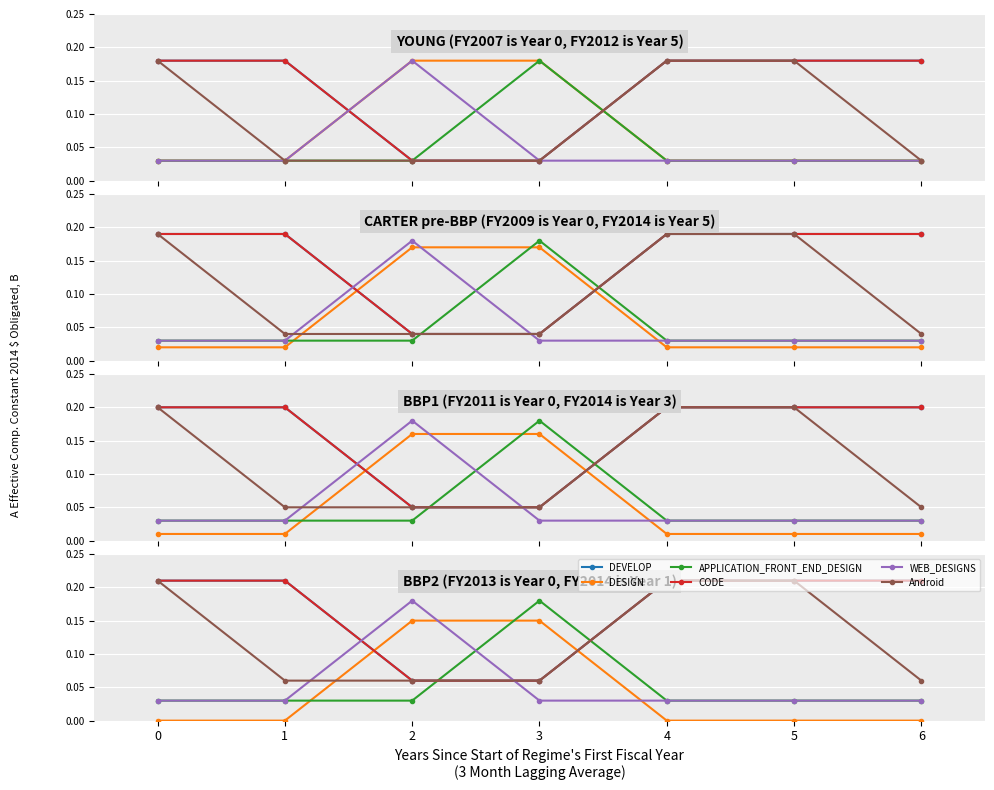

What is the total value across all series at 2?

0.5